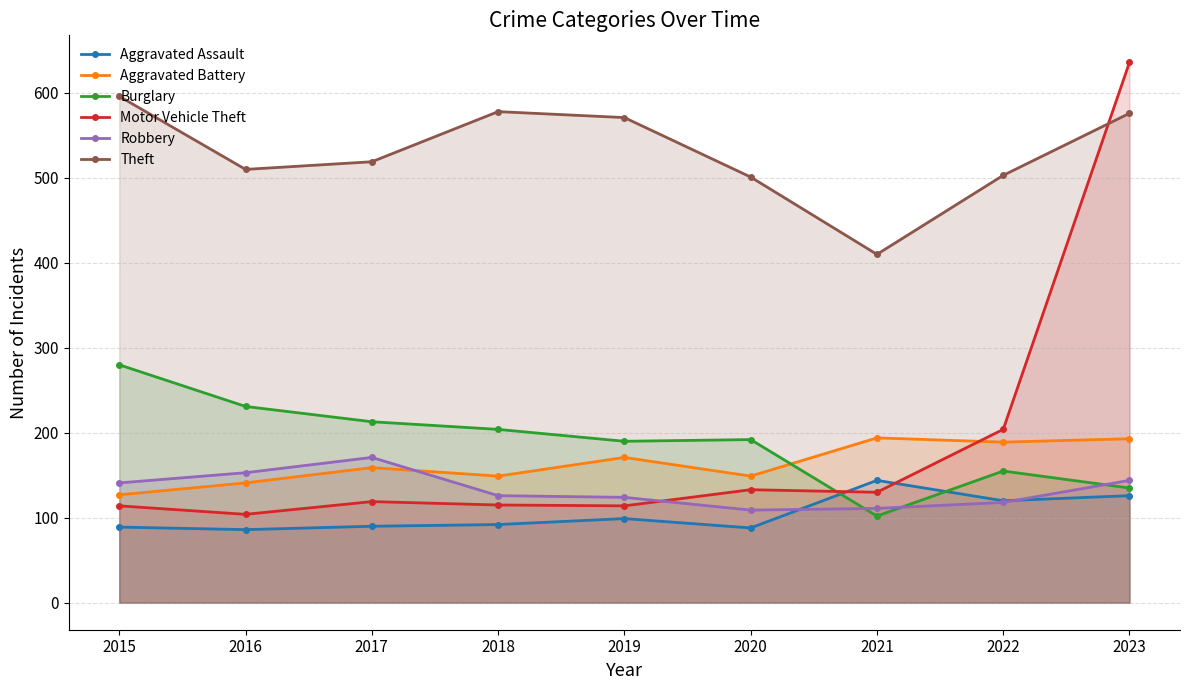

What is the difference between the second highest and minimum values in the Aggravated Battery series?

66